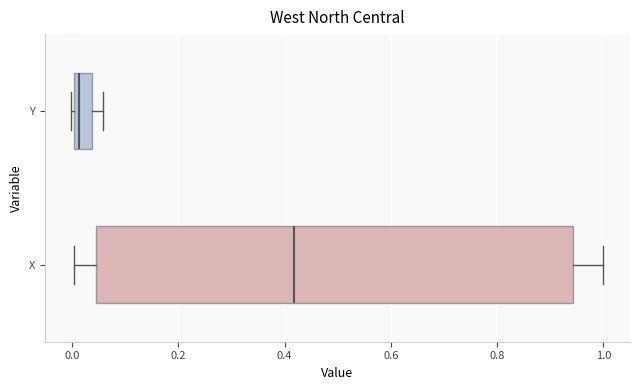

Reading bottom to top, transcribe this box plot: for each box, give where its median line is, the range the box spans, and where its two whiskers end, as read against the x-axis. The values are not printed on the chart, so give them approximately, as read against the axis.

X: median 0.42, box 0.04 to 0.94, whiskers 0.00 to 1.00
Y: median 0.02, box 0.00 to 0.04, whiskers 0.00 to 0.06